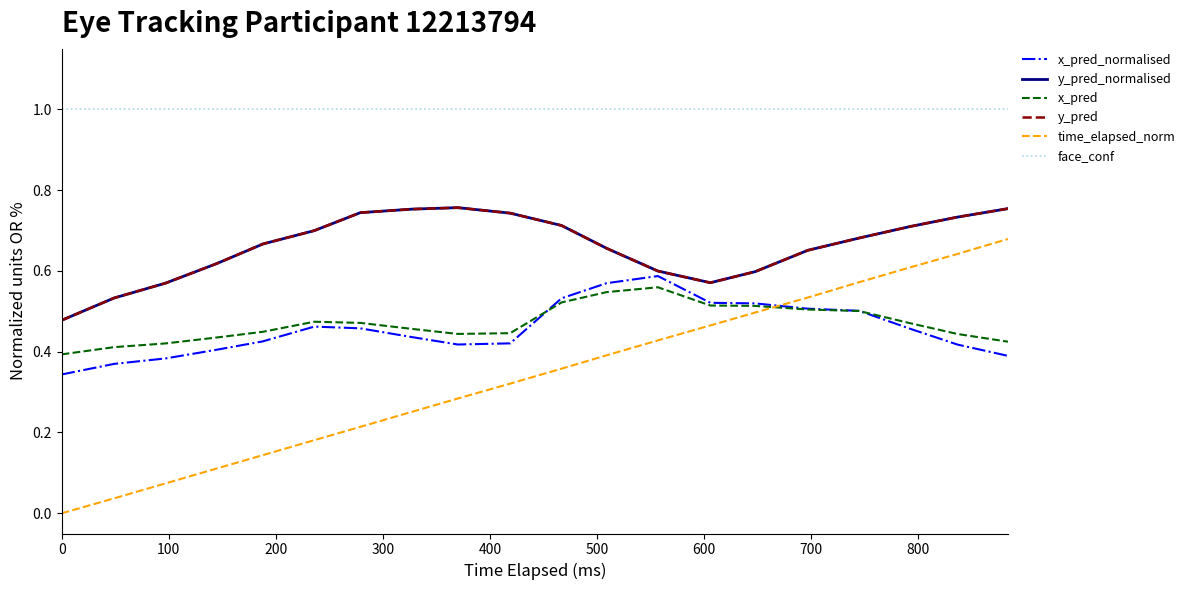

True or false: time_elapsed_norm and x_pred cross at least once.

True